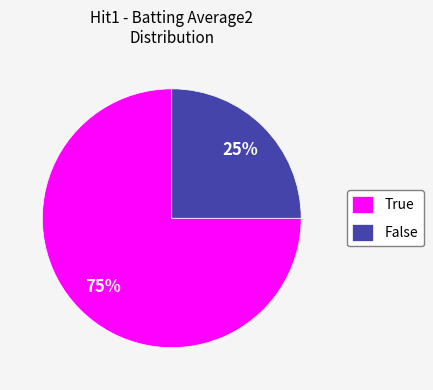

How many segments does this pie chart have?

2